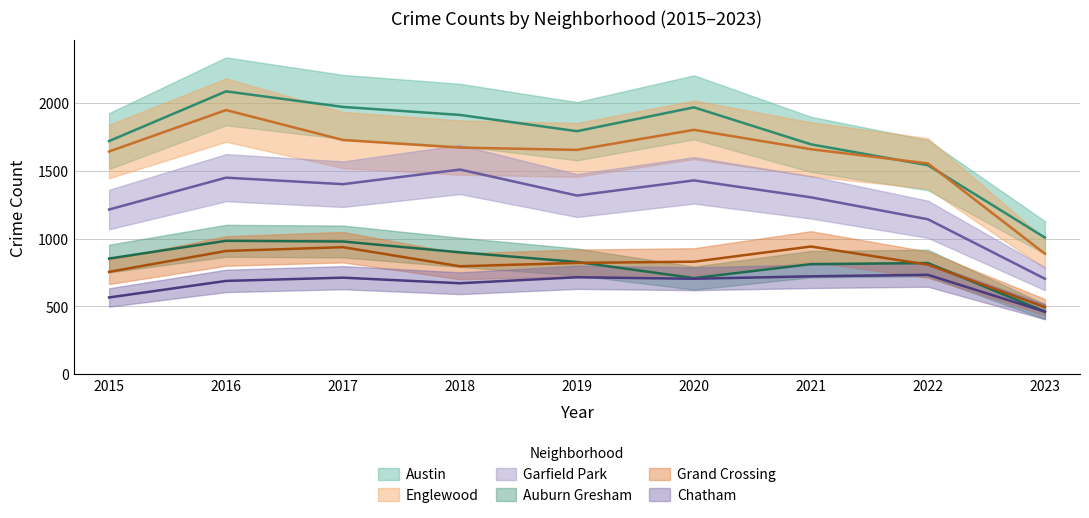

Reading right to left, transcribe all the data shown in this chart.

Austin: 1007	1541	1695	1968	1792	1912	1971	2086	1719
Englewood: 888	1554	1659	1802	1654	1671	1727	1948	1642
Garfield Park: 703	1142	1304	1429	1317	1509	1401	1449	1214
Auburn Gresham: 460	819	811	708	827	898	978	983	852
Grand Crossing: 494	807	941	829	820	795	936	908	754
Chatham: 460	732	721	703	714	670	711	687	565